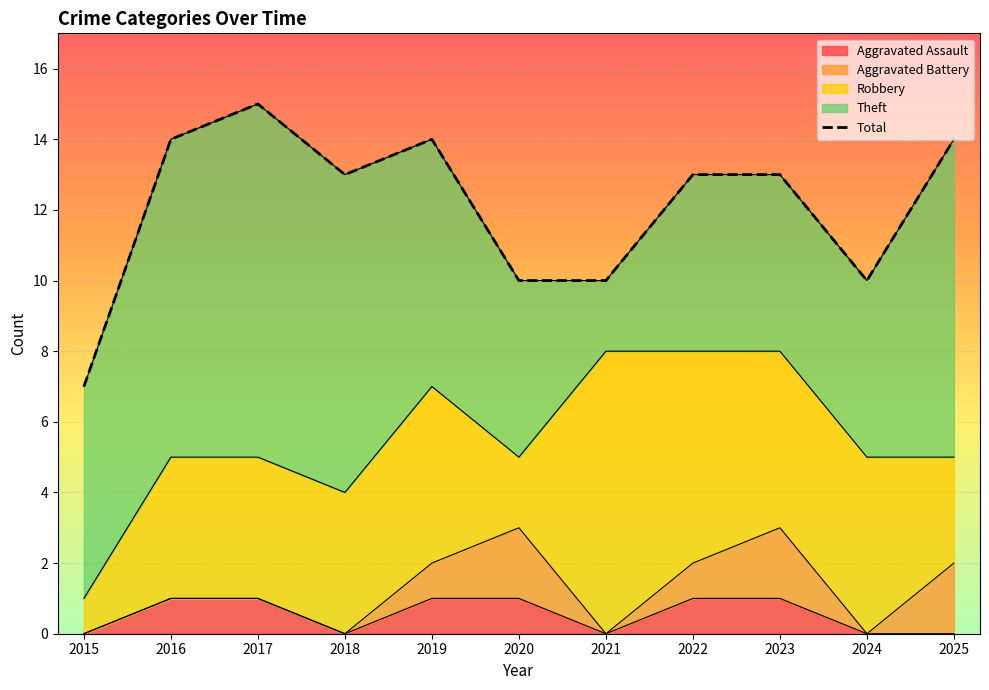

What is the average value?

12